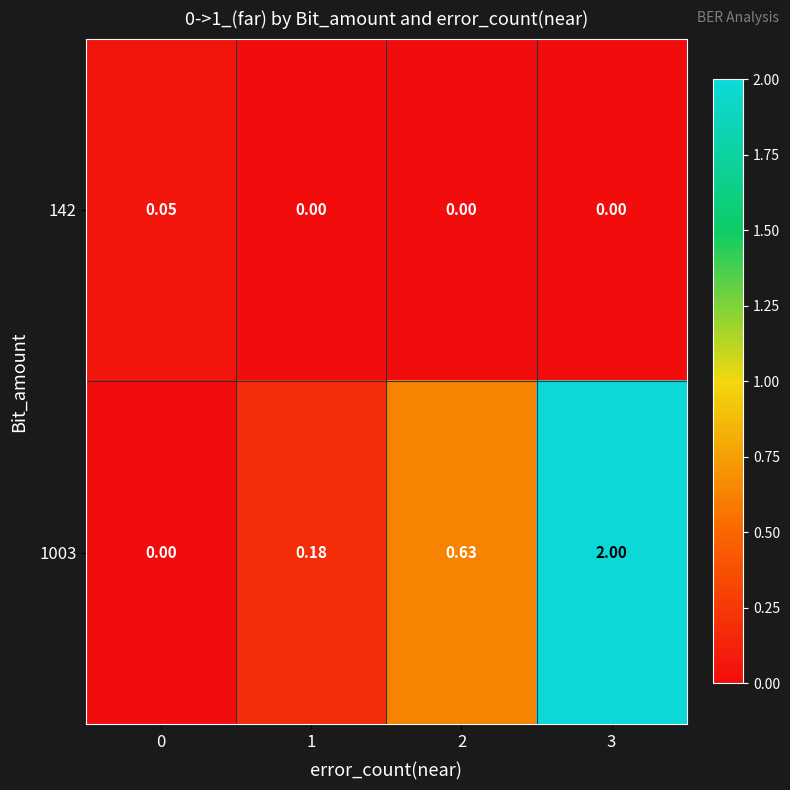

Is the value of 1003 at 3 greater than the value of 142 at 1?

Yes